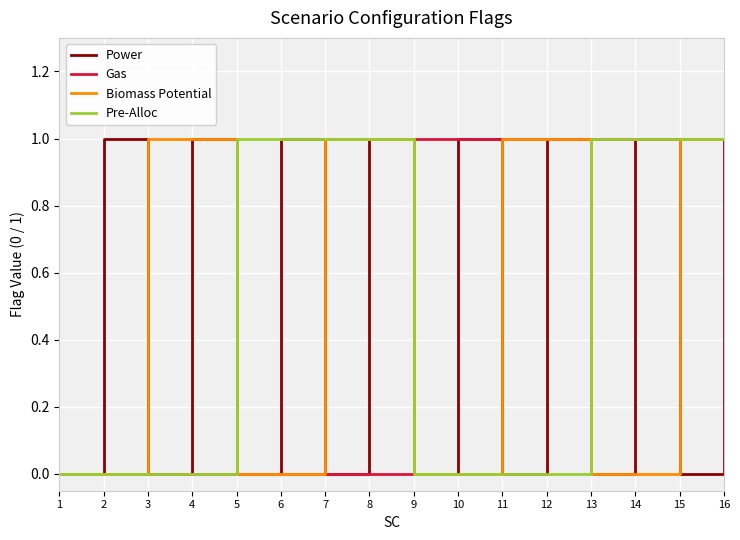

How many distinct data groups are displayed?

4